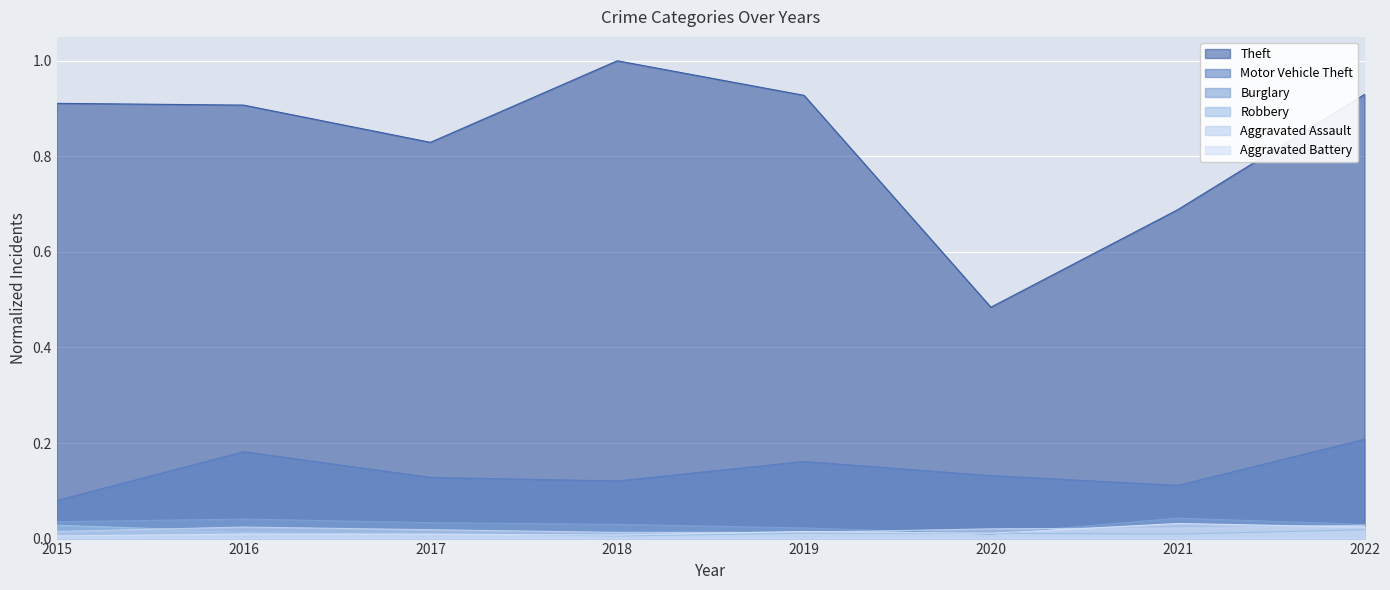

How many lines are shown in the chart?

6